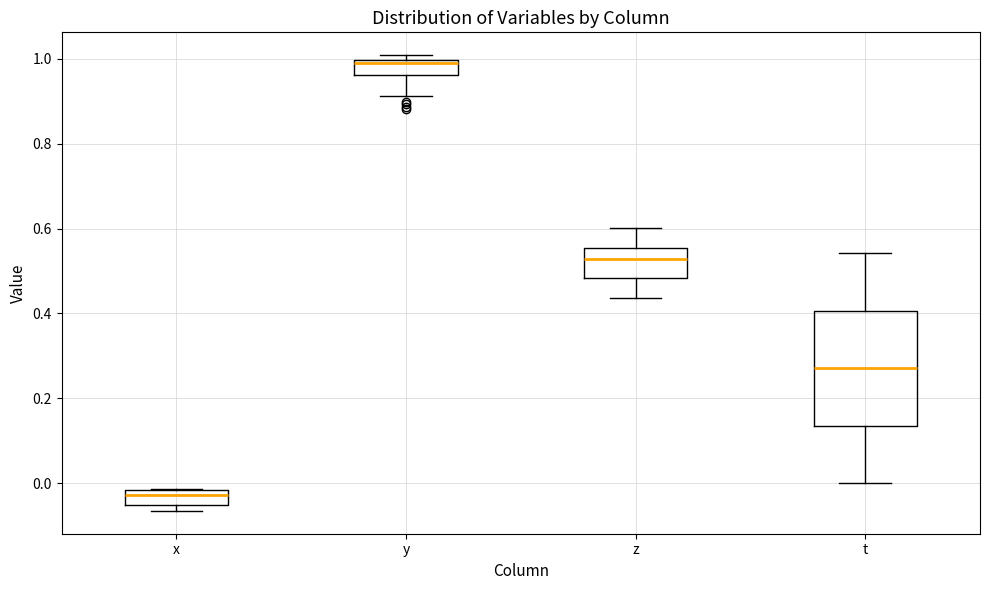

Which box's median line is the lowest?

x